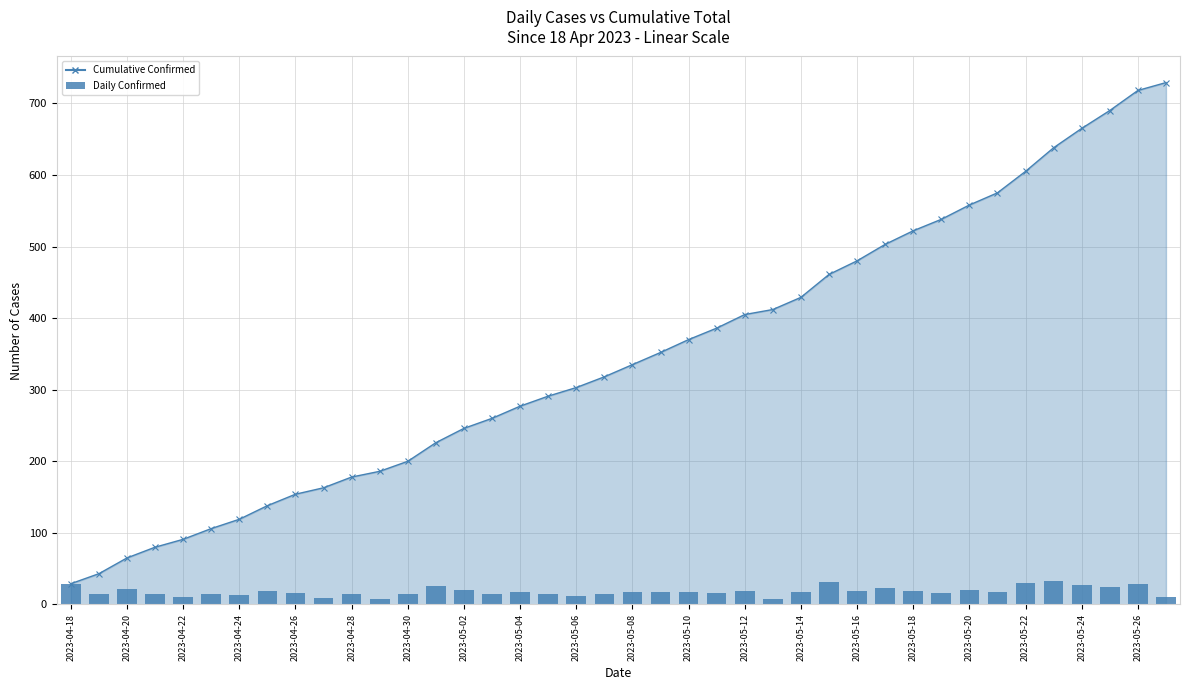

How many values are below 17?

18